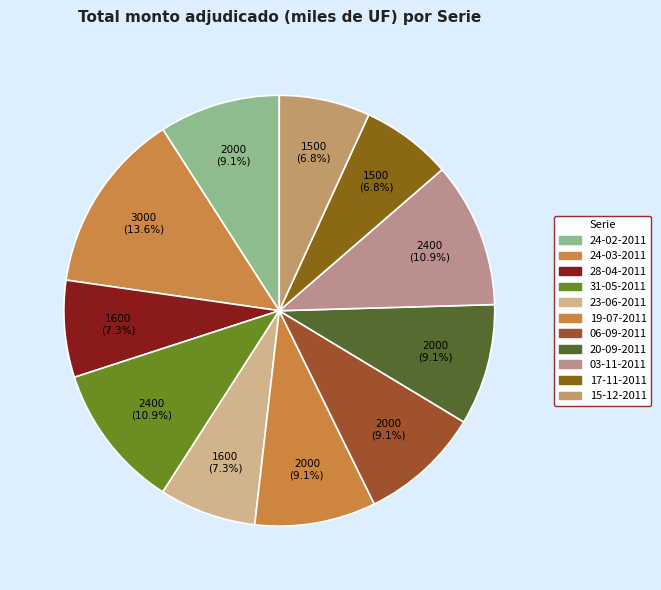

How many segments does this pie chart have?

11